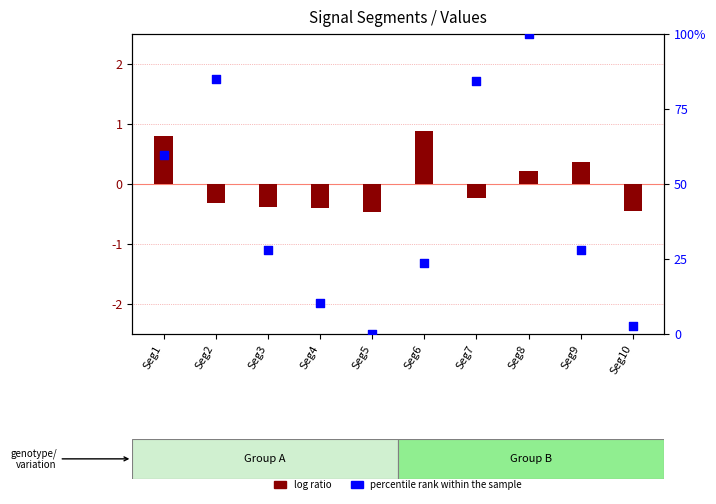

Is the value of percentile rank within the sample at Seg9 greater than the value of log ratio at Seg3?

Yes